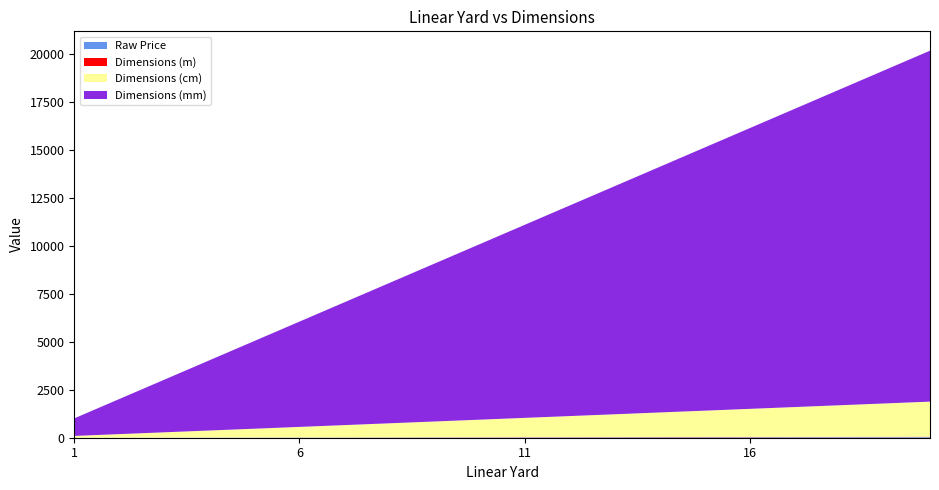

Reading left to right, what are all the values shown in this chart?

Raw Price: 1=1.7	2=3.4	3=5.1	4=6.8	5=8.5	6=10.2	7=11.9	8=13.6	9=15.3	10=17.0	11=18.7	12=20.4	13=22.1	14=23.8	15=25.5	16=27.2	17=28.9	18=30.6	19=32.3	20=34.0
Dimensions (m): 1=0.9	2=1.8	3=2.7	4=3.7	5=4.6	6=5.5	7=6.4	8=7.3	9=8.2	10=9.1	11=10.1	12=11.0	13=11.9	14=12.8	15=13.7	16=14.6	17=15.5	18=16.5	19=17.4	20=18.3
Dimensions (cm): 1=91.4	2=182.9	3=274.3	4=365.8	5=457.2	6=548.6	7=640.1	8=731.5	9=823.0	10=914.4	11=1005.8	12=1097.3	13=1188.7	14=1280.2	15=1371.6	16=1463.0	17=1554.5	18=1645.9	19=1737.4	20=1828.8
Dimensions (mm): 1=914.4	2=1828.8	3=2743.2	4=3657.6	5=4572.0	6=5486.4	7=6400.8	8=7315.2	9=8229.6	10=9144.0	11=10058.4	12=10972.8	13=11887.2	14=12801.6	15=13716.0	16=14630.4	17=15544.8	18=16459.2	19=17373.6	20=18288.0